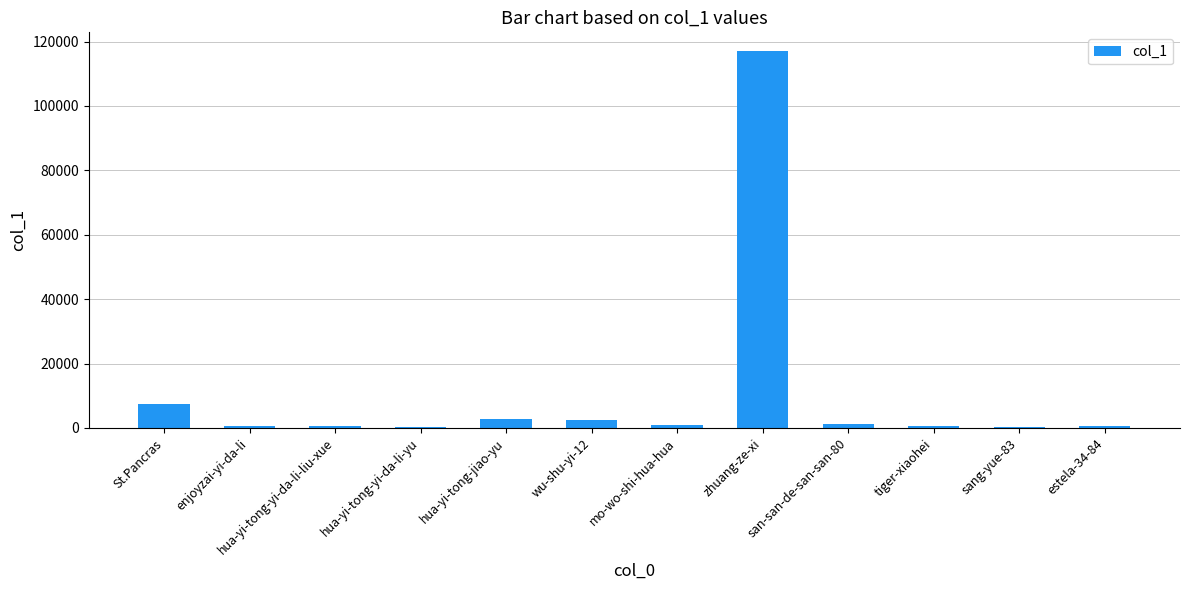

The chart shows a value of 162 at sang-yue-83. True or false?

True